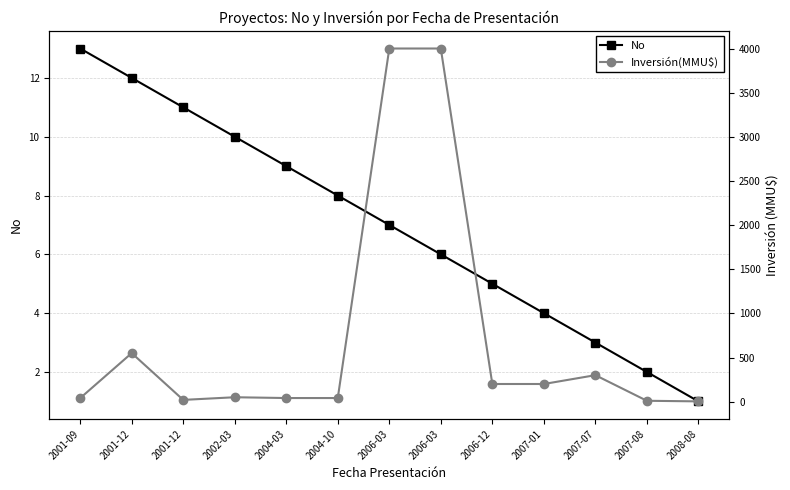

Which has a higher value, 2002-03 or 2008-08?

2002-03